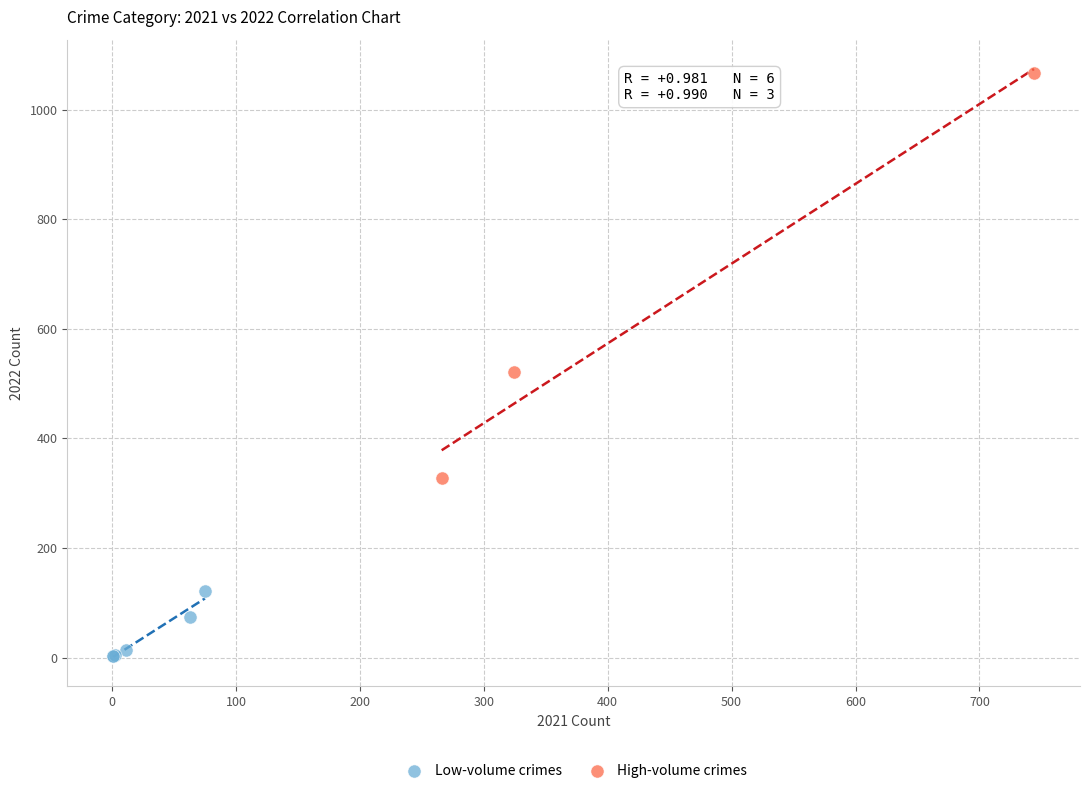

Which series has the widest spread of Y values?

High-volume crimes